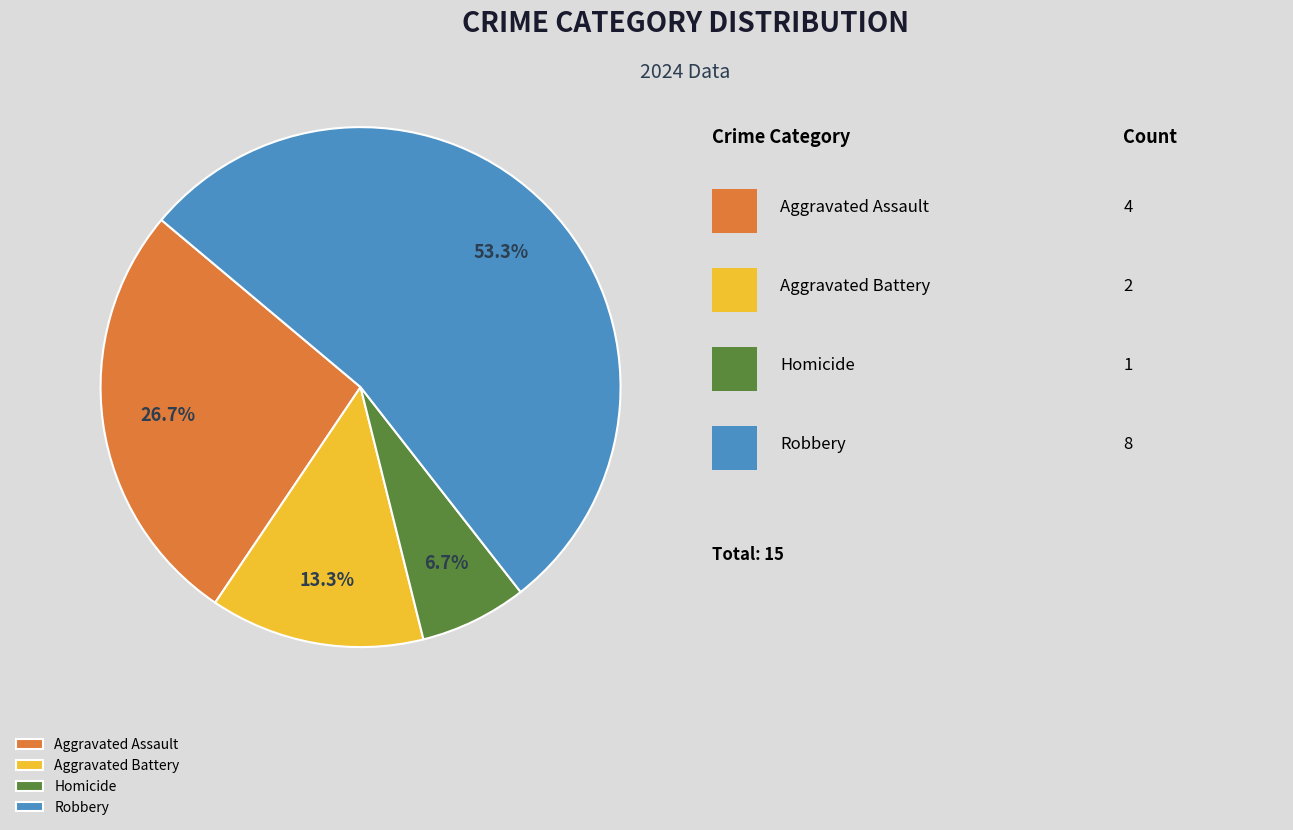

What percentage is the Homicide slice, to the nearest percent?

7%